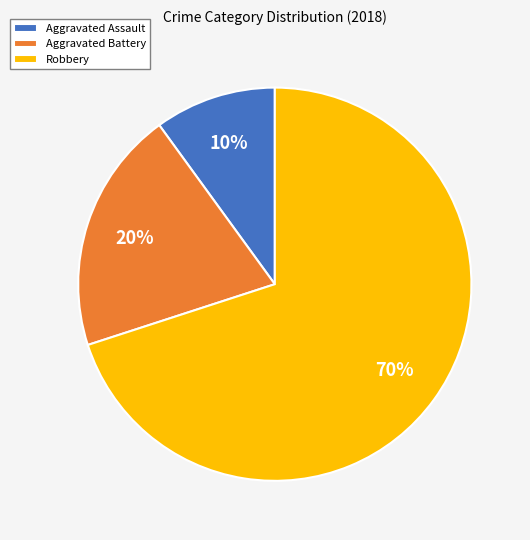

Is there a majority slice in this chart?

Yes